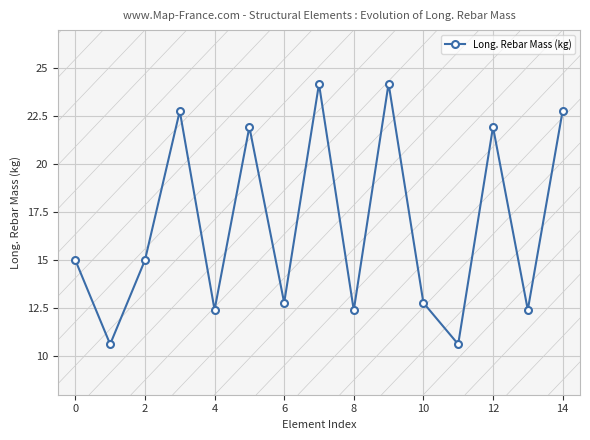

What is the value of the 4th point from the left?

22.8